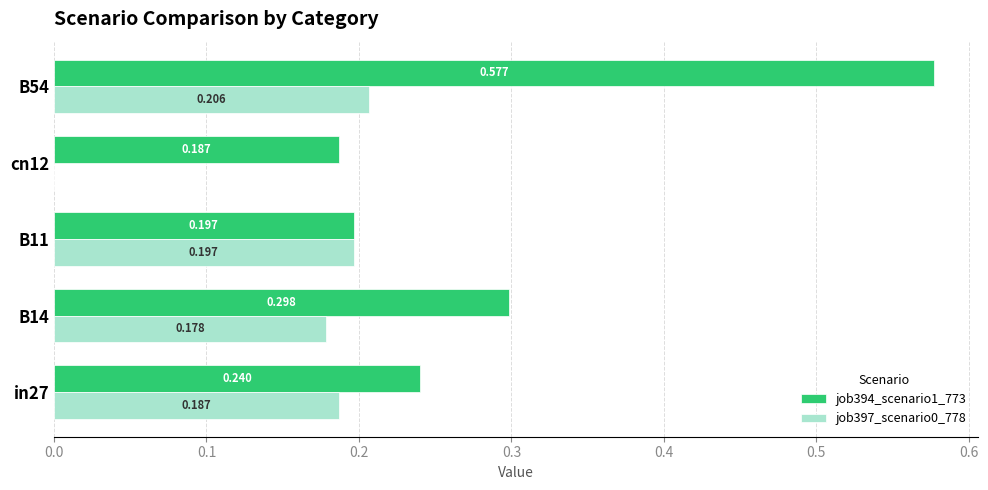

Is the value of job397_scenario0_778 at B14 greater than the value of job394_scenario1_773 at B54?

No